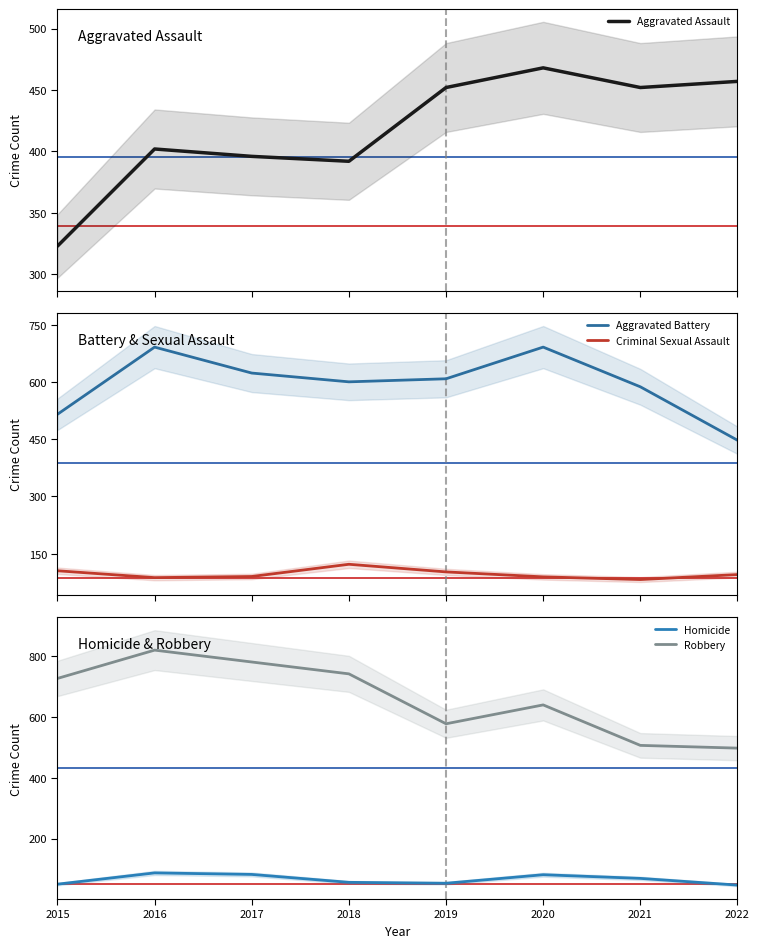

Reading left to right, transcribe all the data shown in this chart.

Aggravated Assault: 323	402	396	392	452	468	452	457
Aggravated Battery: 515	691	623	600	608	691	587	447
Criminal Sexual Assault: 105	87	90	122	102	89	82	95
Homicide: 50	87	82	56	53	81	69	47
Robbery: 726	819	780	741	577	639	506	497